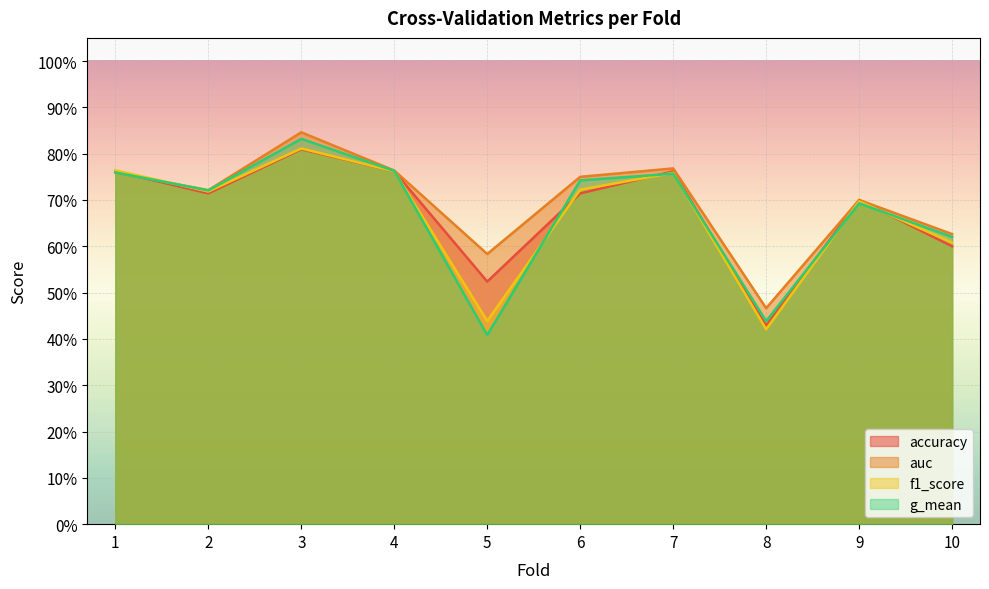

Where is the first local maximum for g_mean?

3